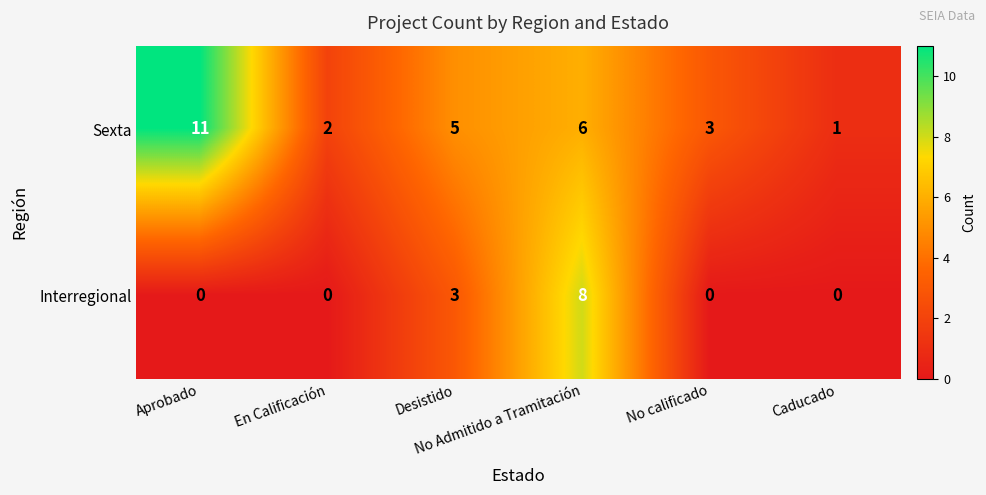

What is the spread (max minus min) of values at Aprobado?

11